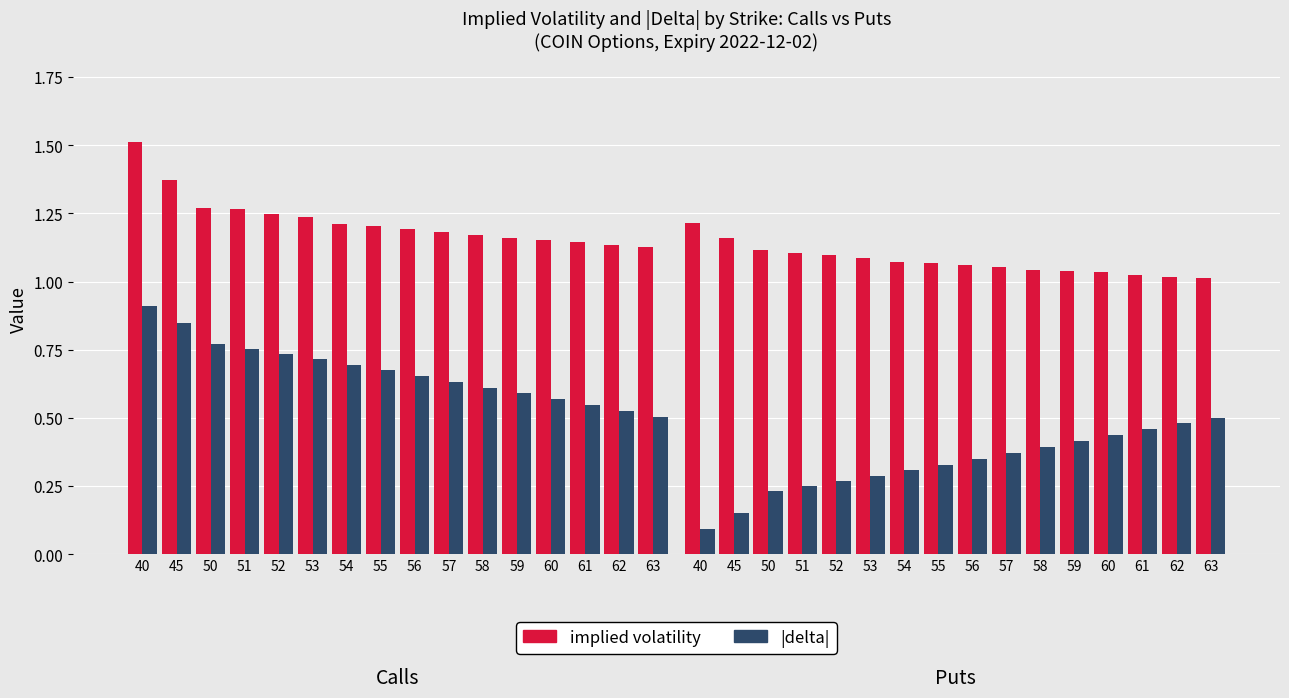

What is the maximum value for |delta|?

0.9